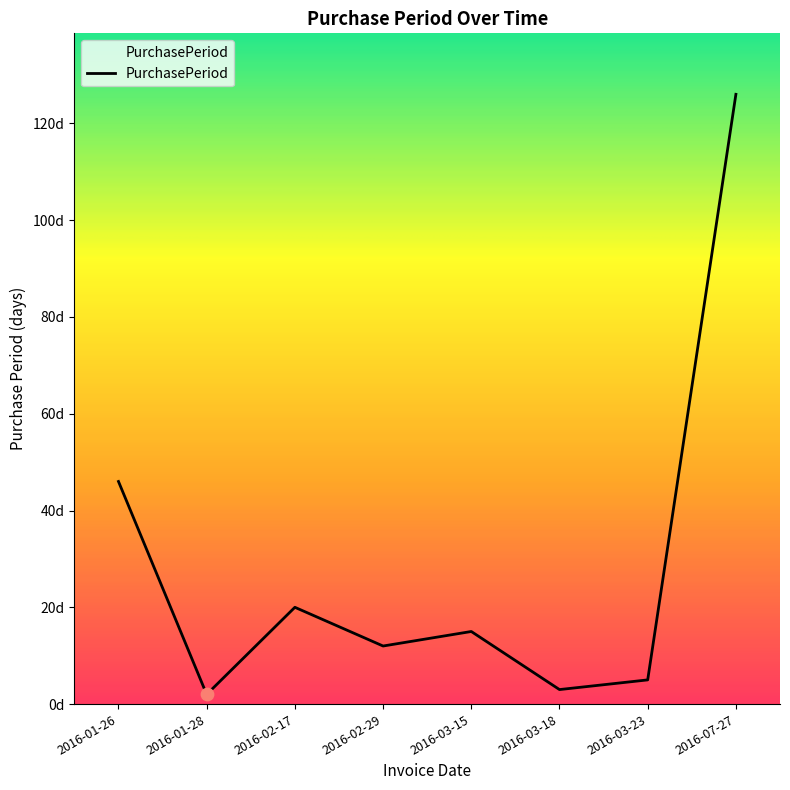

Approximately how many times larger is the value at 2016-01-28 compared to 2016-03-18?

0.7